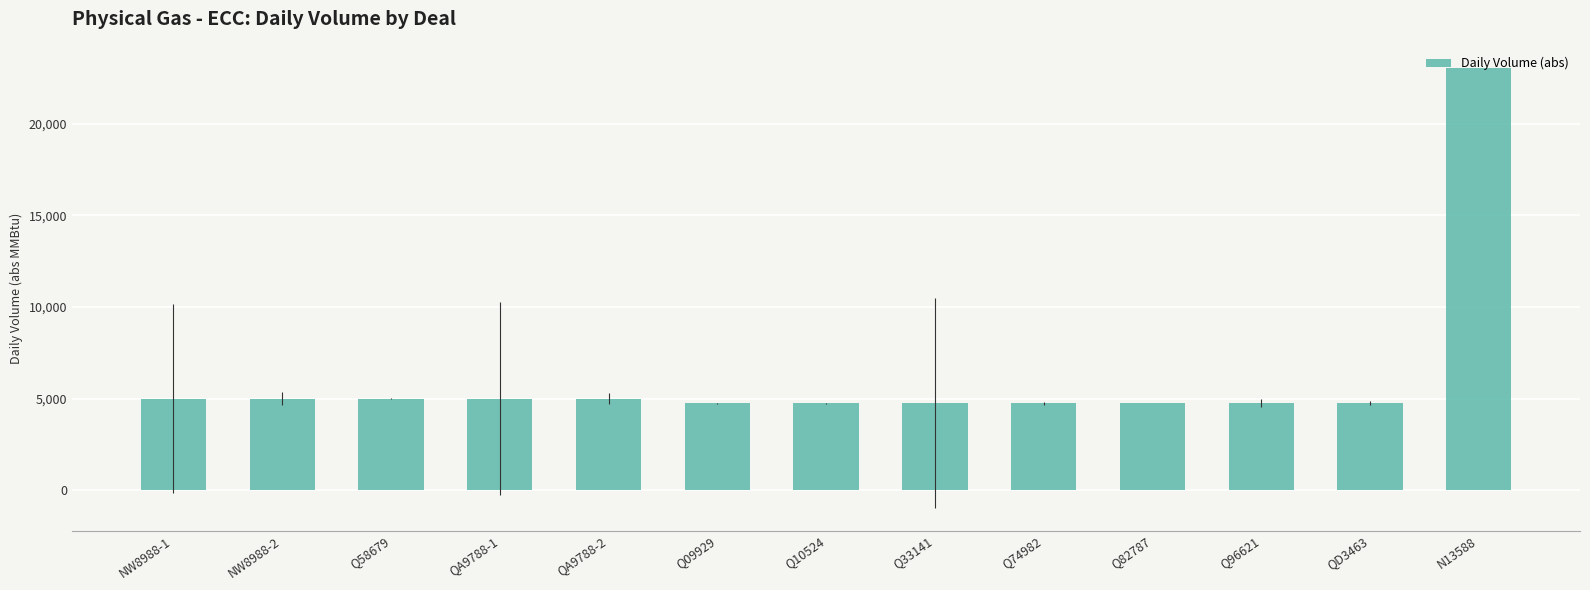

What position from the right is Q82787?

4